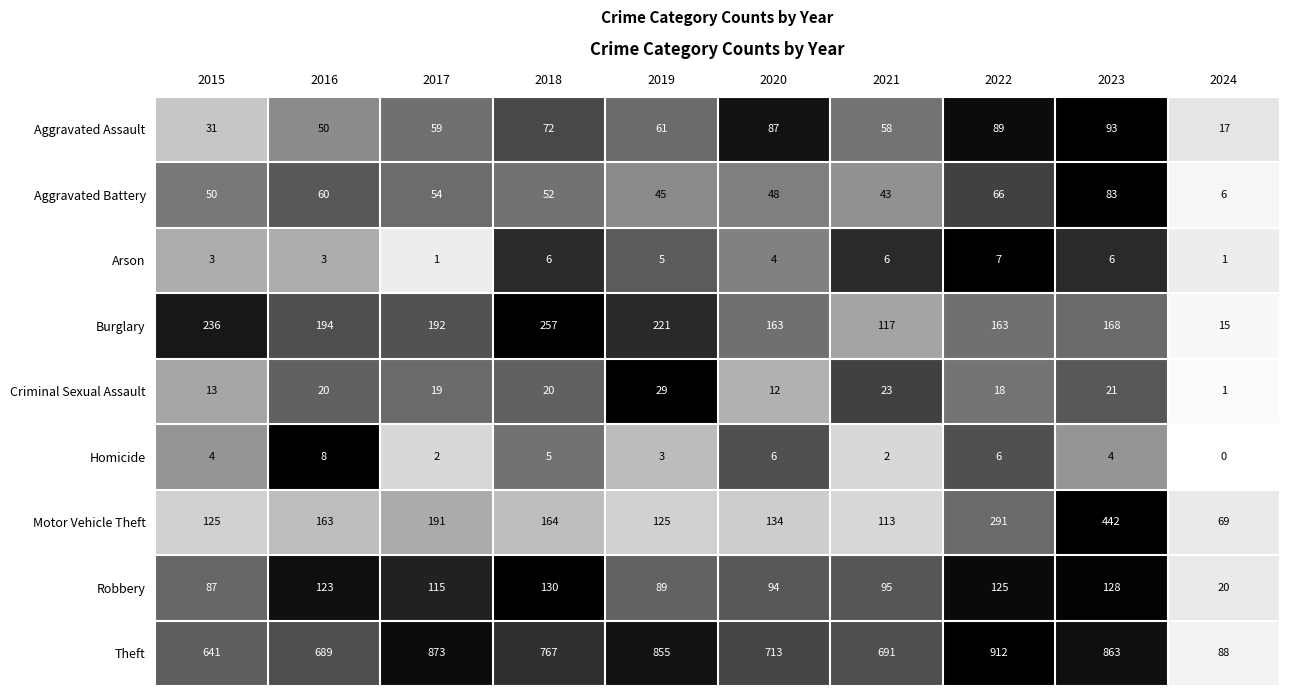

How many series are shown in this chart?

9